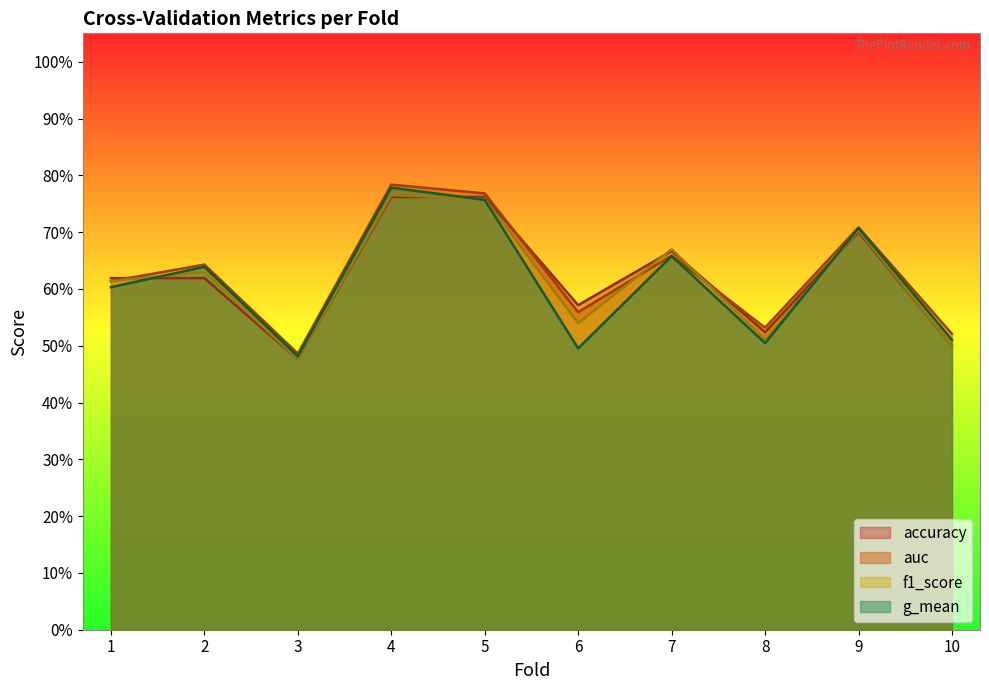

What is the difference between the second highest and second lowest values in the f1_score series?

0.3